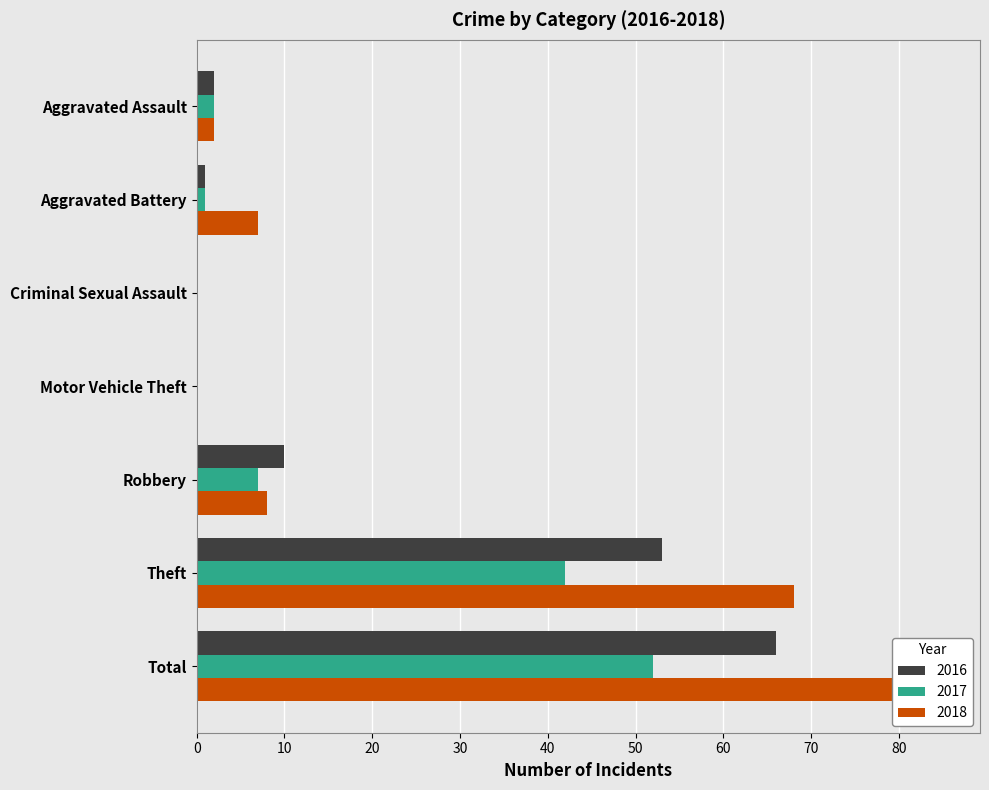

How many groups of bars are there?

7